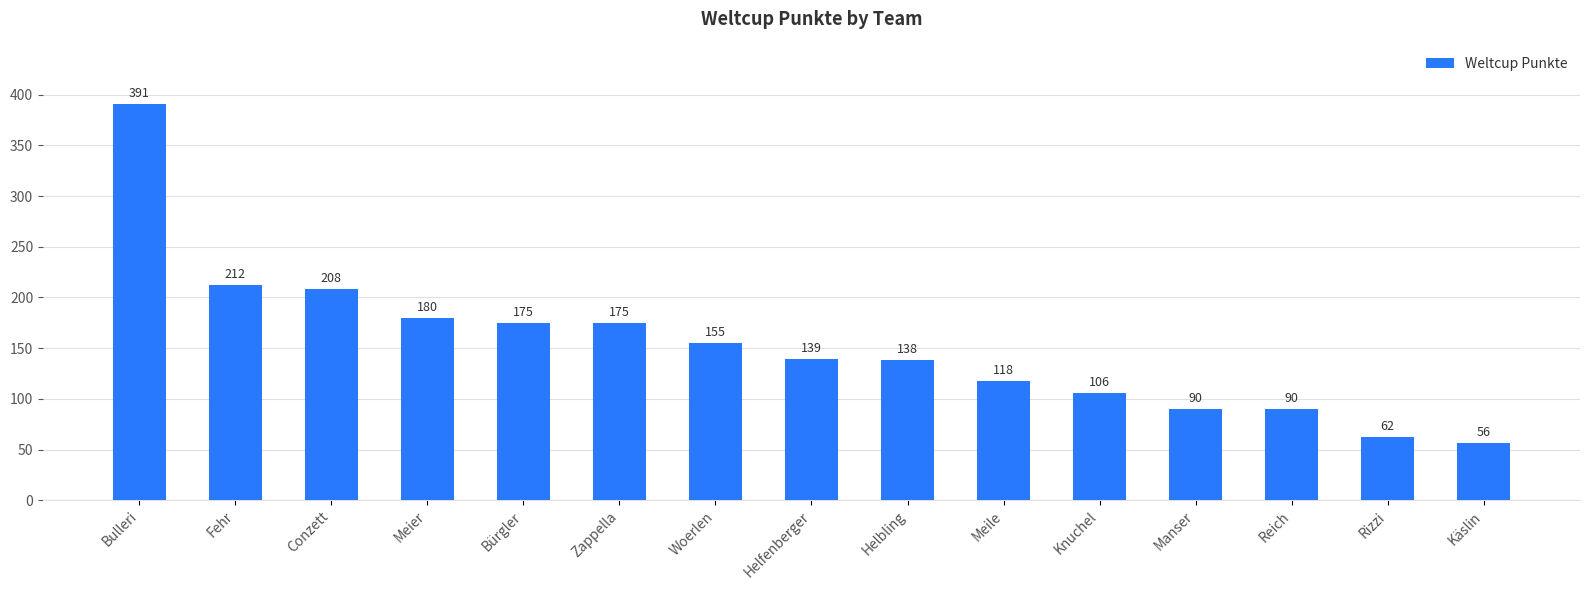

Is it true that the value at Rizzi is 62?

True